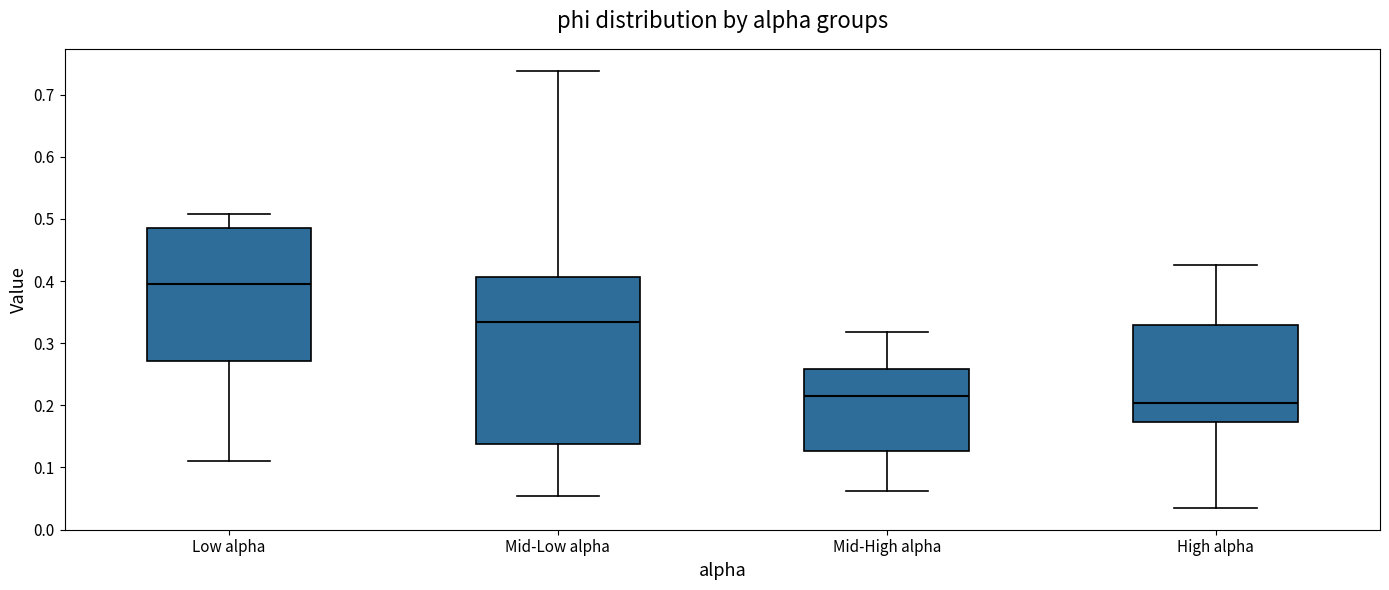

Which box's median line is the highest?

Low alpha